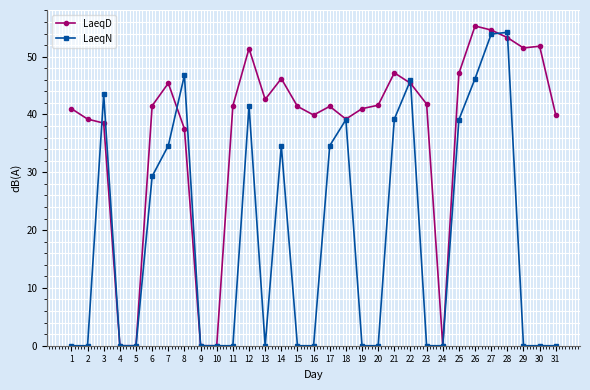

At which label is LaeqN closest to 27?

6